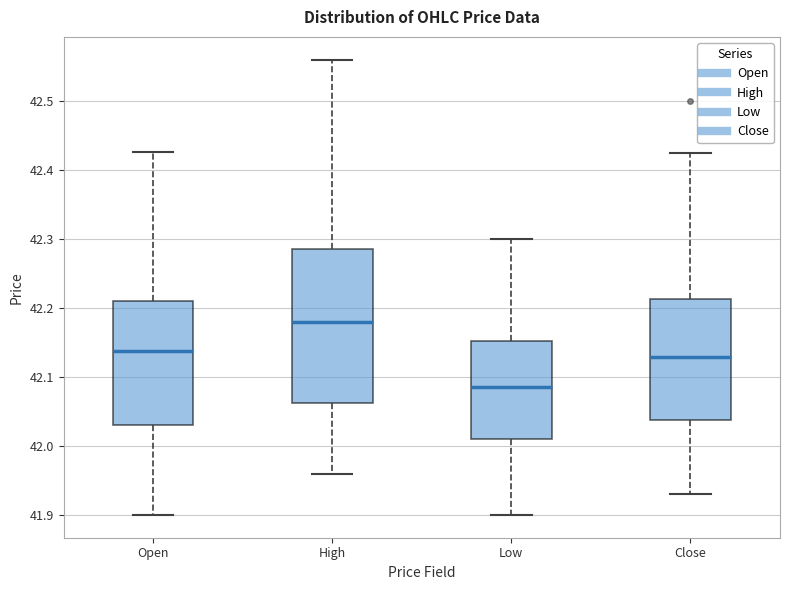

Which box's median line is the lowest?

Low